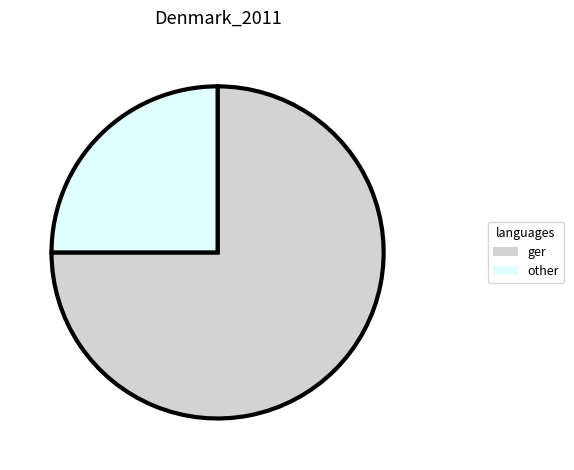

Is there a majority slice in this chart?

Yes